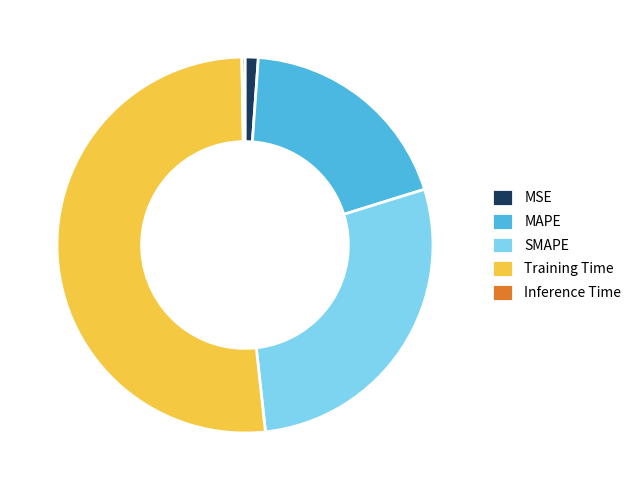

The SMAPE slice represents 17% of the pie. True or false?

False